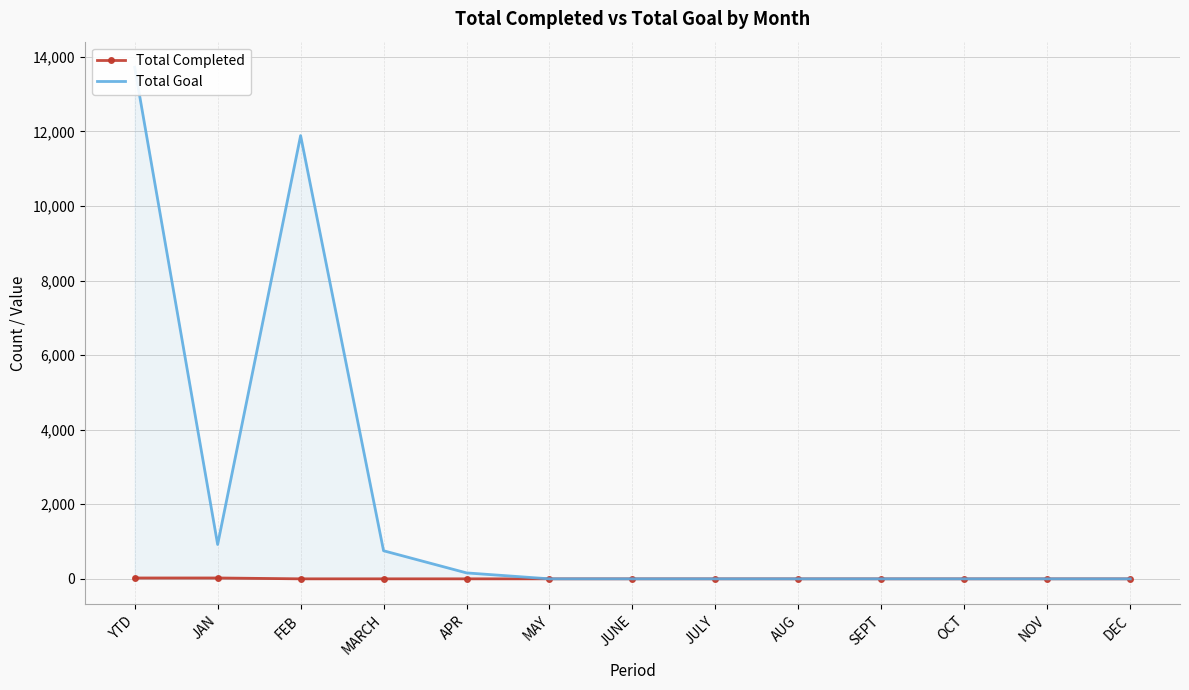

Reading left to right, transcribe all the data shown in this chart.

Total Completed: YTD=23	JAN=23	FEB=0	MARCH=0	APR=0	MAY=0	JUNE=0	JULY=0	AUG=0	SEPT=0	OCT=0	NOV=0	DEC=0
Total Goal: YTD=13721	JAN=921	FEB=11888	MARCH=753	APR=159	MAY=0	JUNE=0	JULY=0	AUG=0	SEPT=0	OCT=0	NOV=0	DEC=0